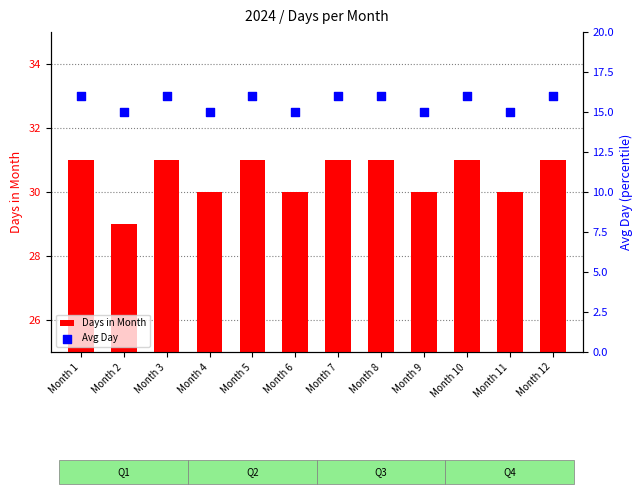

Which series has the largest total across all categories?

Days in Month